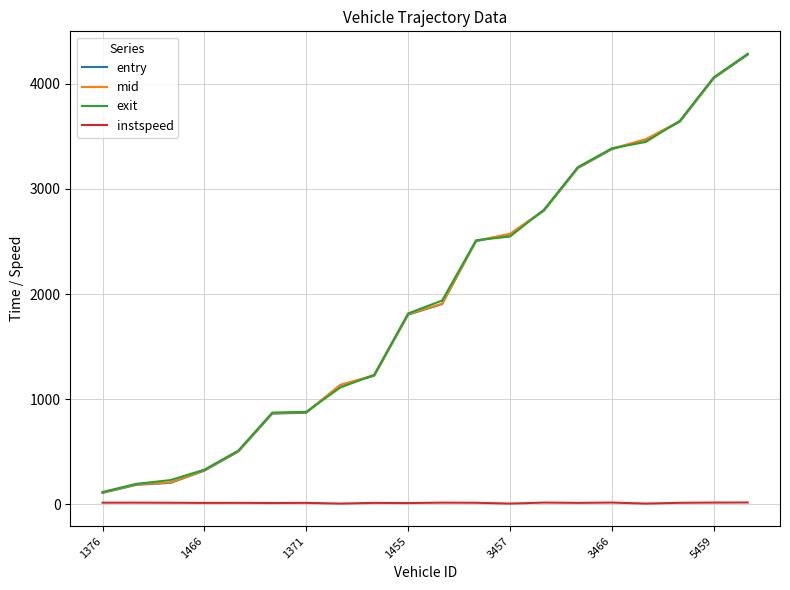

What is the greatest value displayed?

4286.5